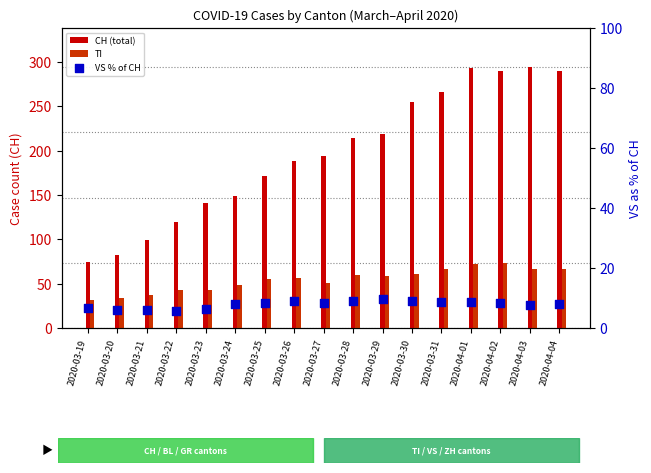

At how many categories does at least one series exceed 39?

17